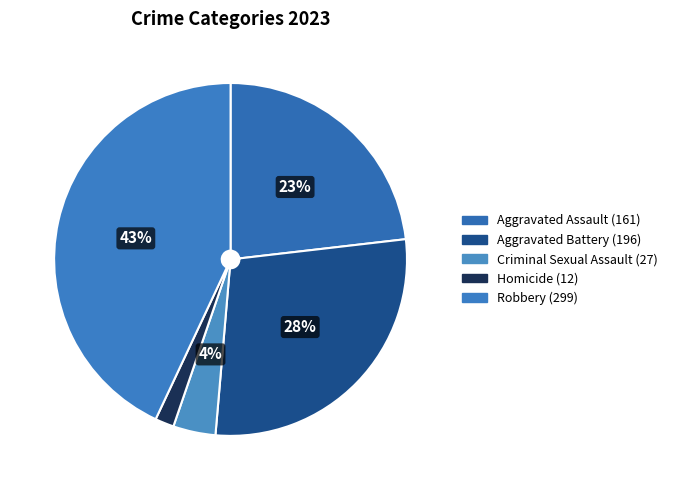

Count the number of slices in the pie.

5